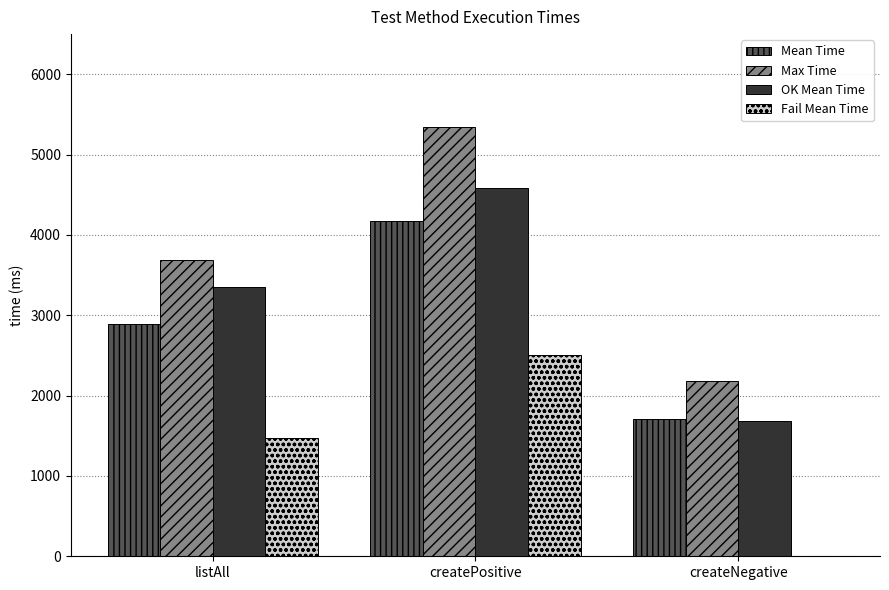

What is the total value across all series at createPositive?

16612